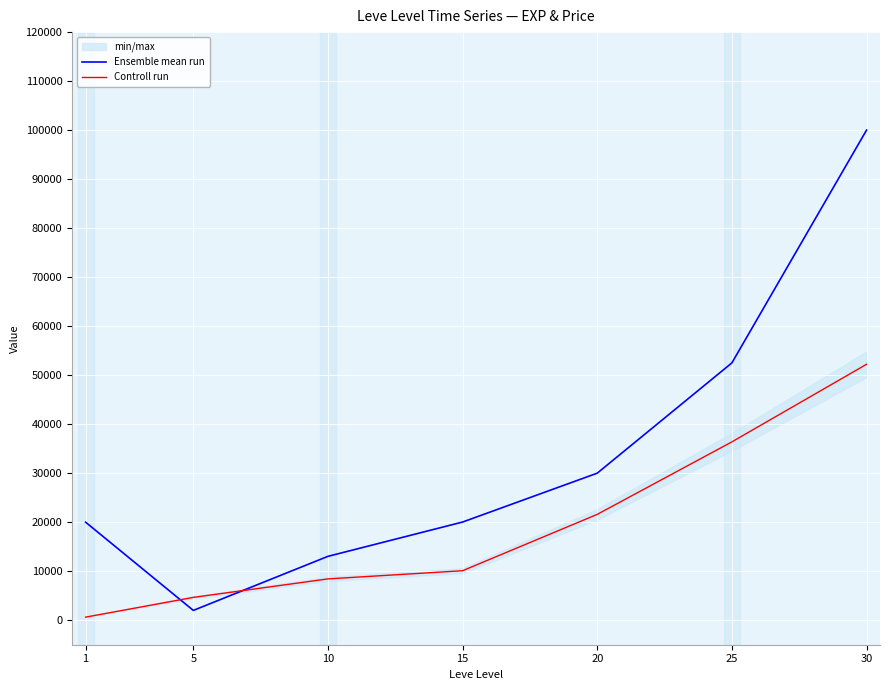

What is the difference between the highest and lowest values at 5?

2660.0